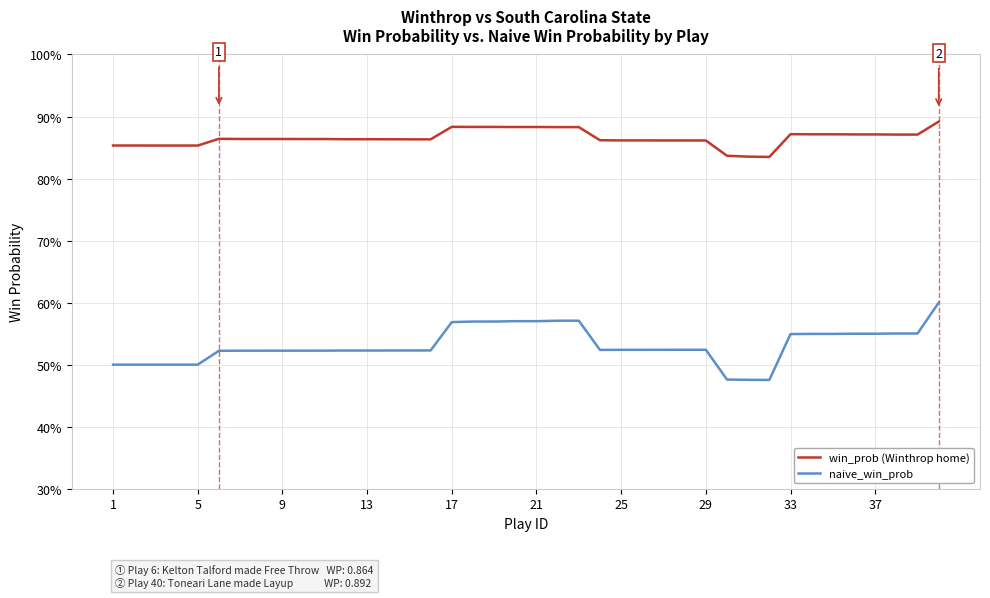

List the series in order of their peak value, highest first.

win_prob (Winthrop home), naive_win_prob